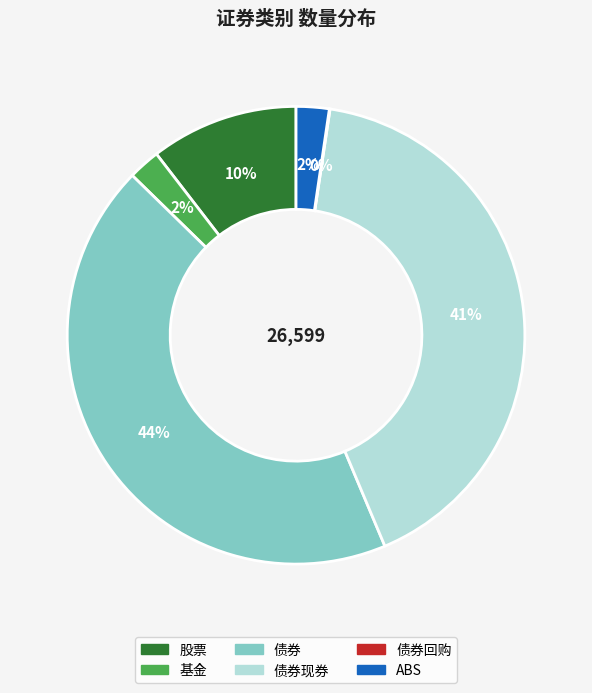

To the nearest percent, what is the difference between the largest and smallest slice percentages?

44%